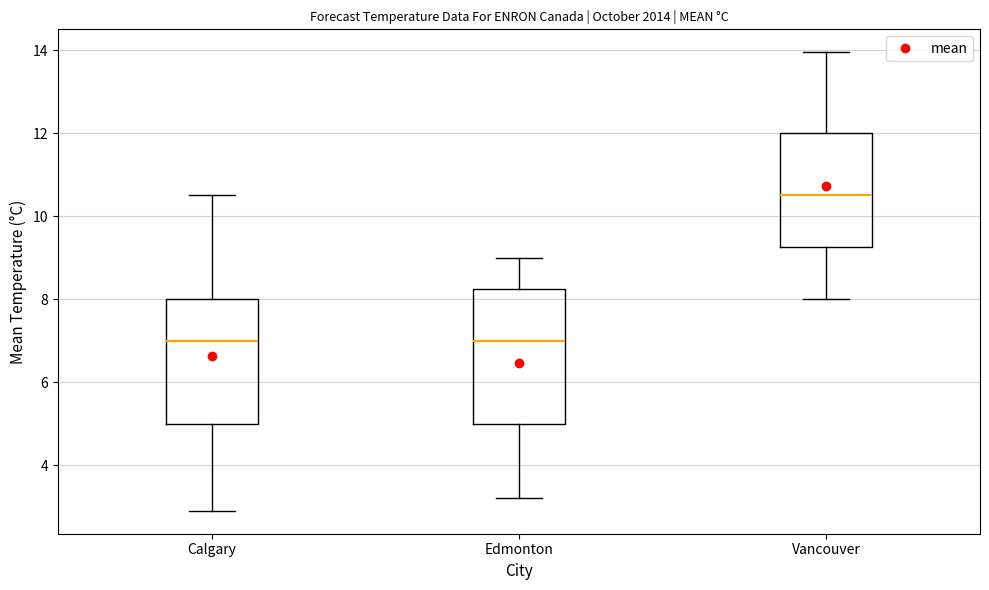

Reading left to right, transcribe this box plot: for each box, give where its median line is, the range the box spans, and where its two whiskers end, as read against the y-axis. The values are not printed on the chart, so give them approximately, as read against the axis.

Calgary: median 7.0, box 5.0 to 8.0, whiskers 3.0 to 10.6
Edmonton: median 7.0, box 5.0 to 8.2, whiskers 3.2 to 9.0
Vancouver: median 10.6, box 9.2 to 12.0, whiskers 8.0 to 14.0